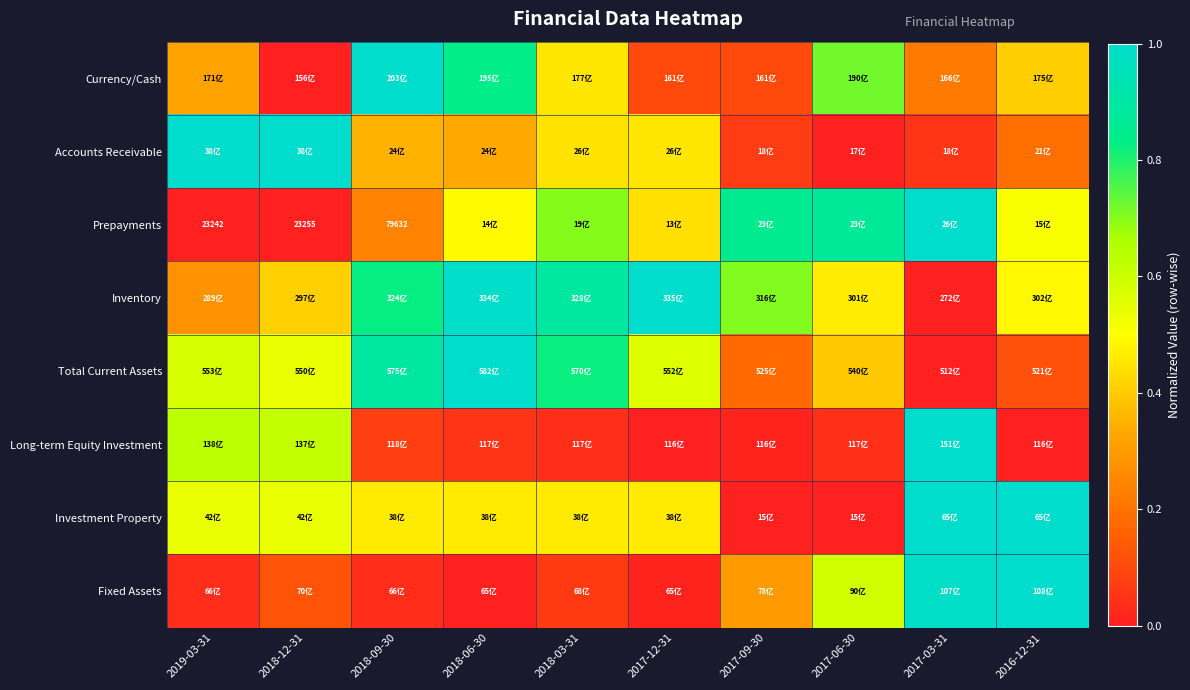

At how many categories does at least one series exceed 0?

10